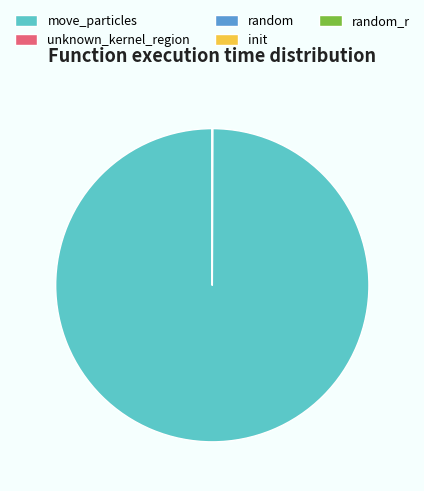

What is the majority slice?

move_particles